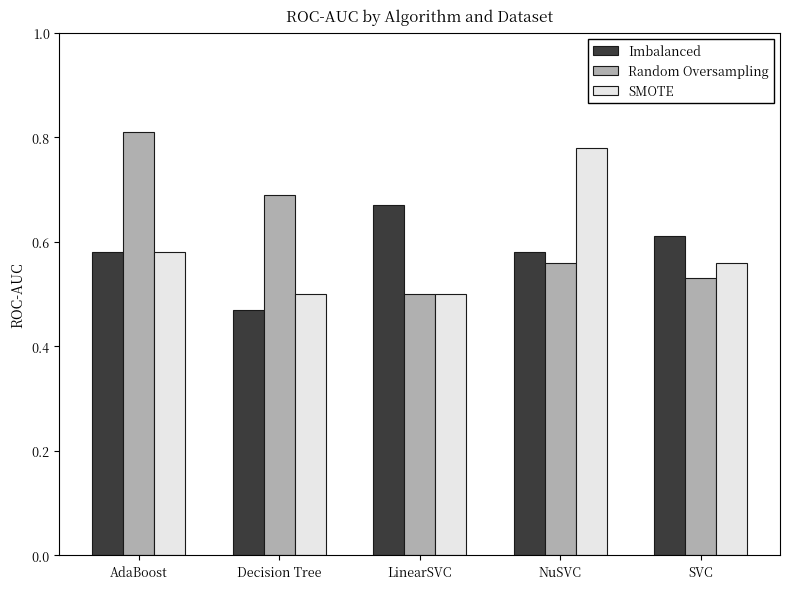

Is the value of Imbalanced at LinearSVC greater than the value of Random Oversampling at LinearSVC?

Yes